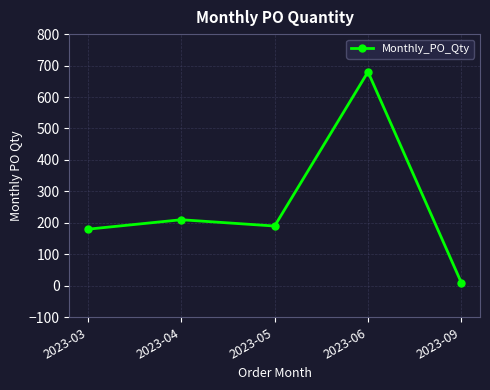

What is the approximate value at 2023-04, to the nearest 10?

210